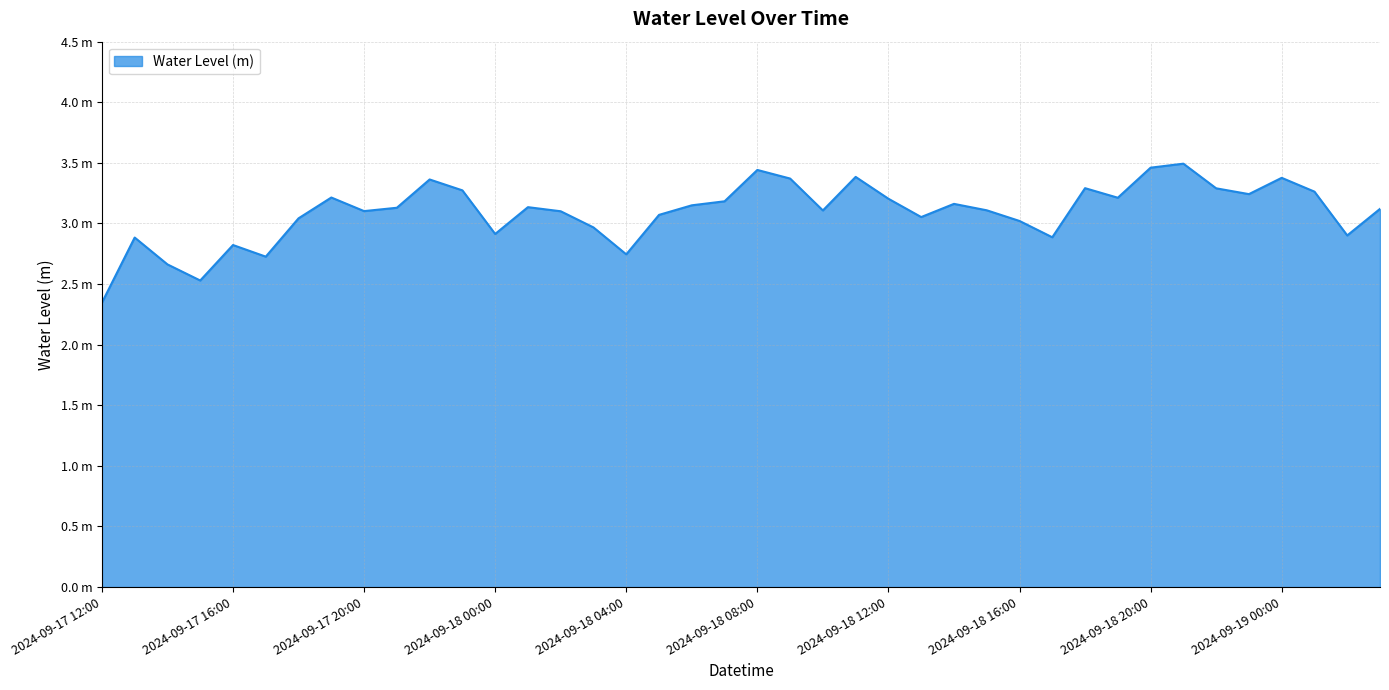

What is the minimum value shown in the chart?

2.3